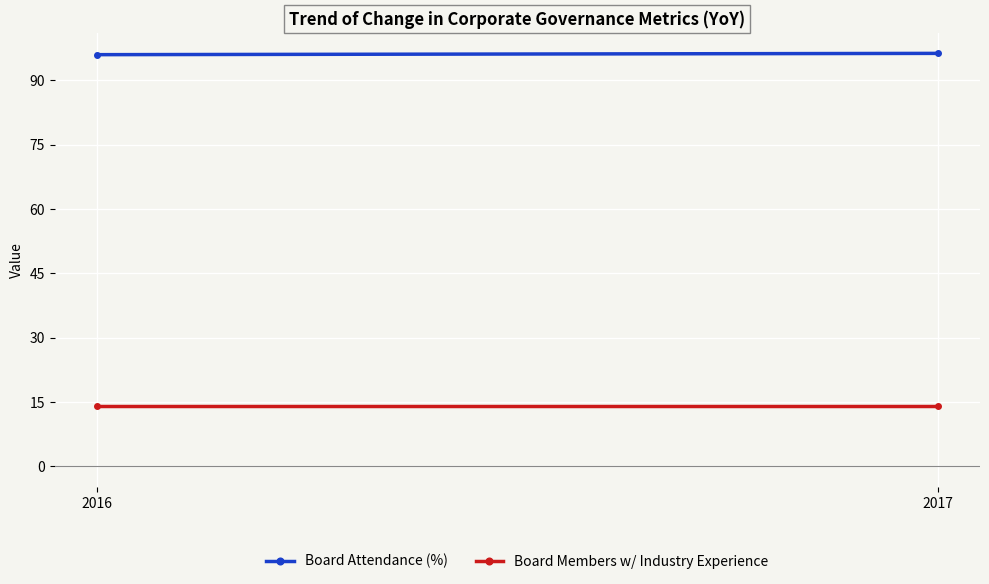

The value of Board Members w/ Industry Experience at 2016 is 23.1. True or false?

False